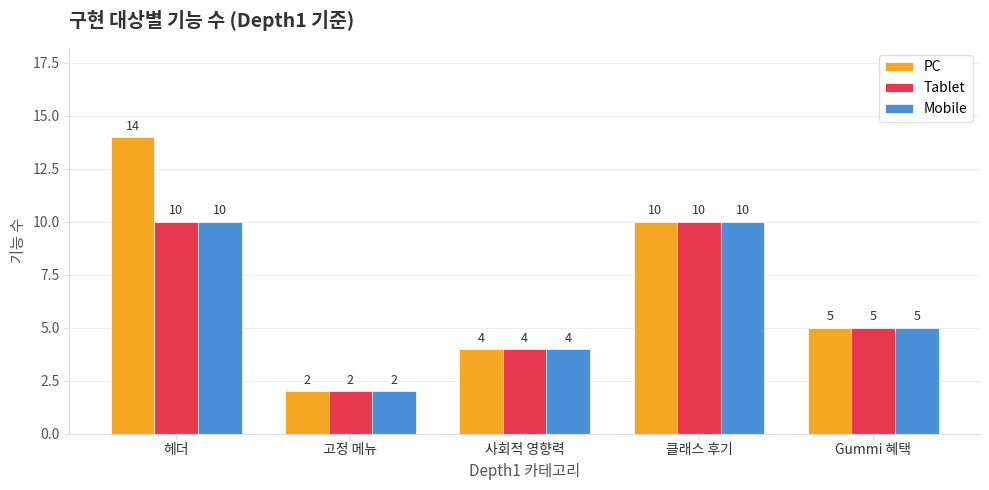

True or false: PC has a value of 25 at 헤더.

False